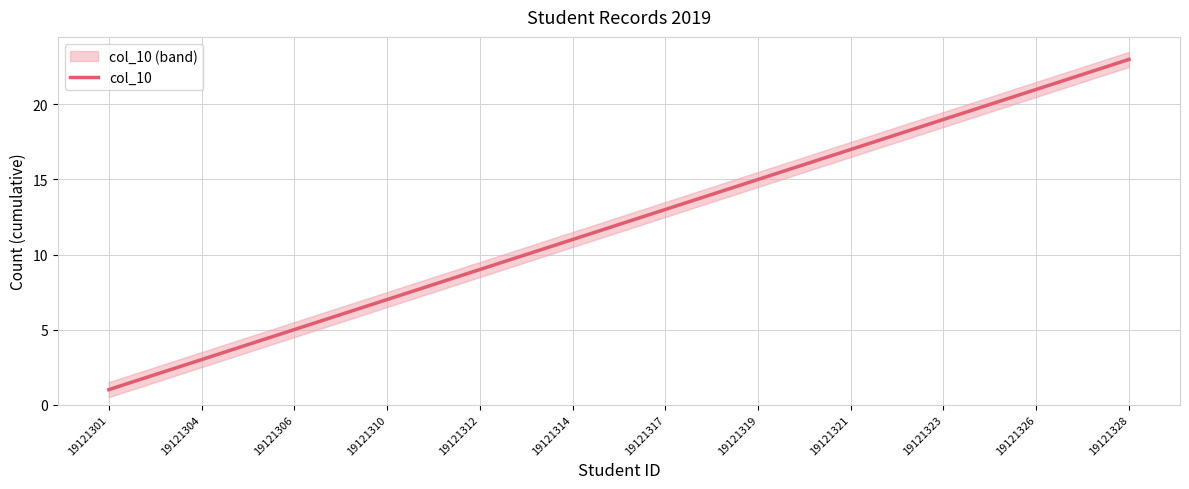

Is it true that col_10 equals 4 at 19121319?

False